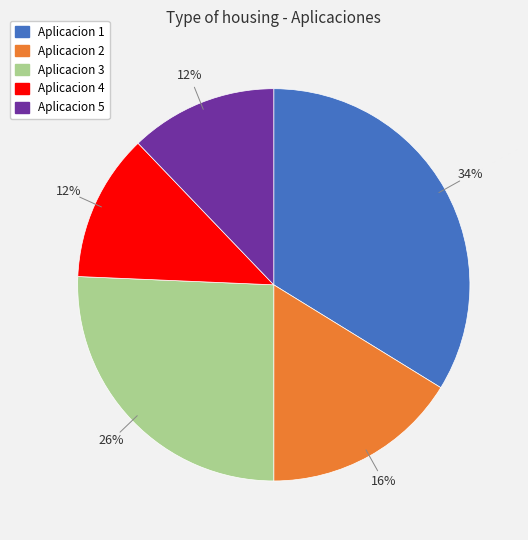

What is the ratio of the value at Aplicacion 2 to the value at Aplicacion 3?

0.6